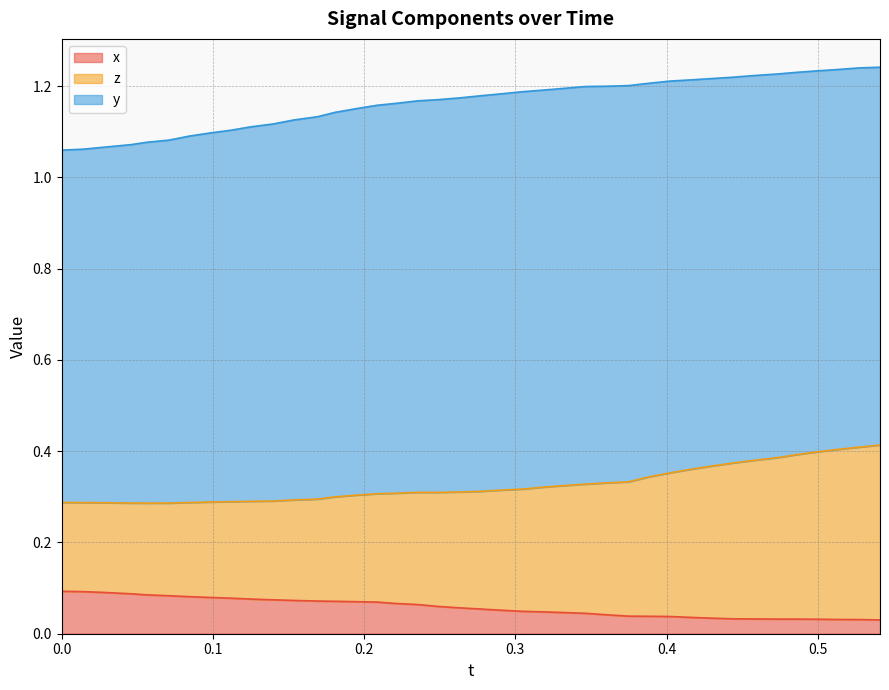

What is the sum of all z values?

13.1